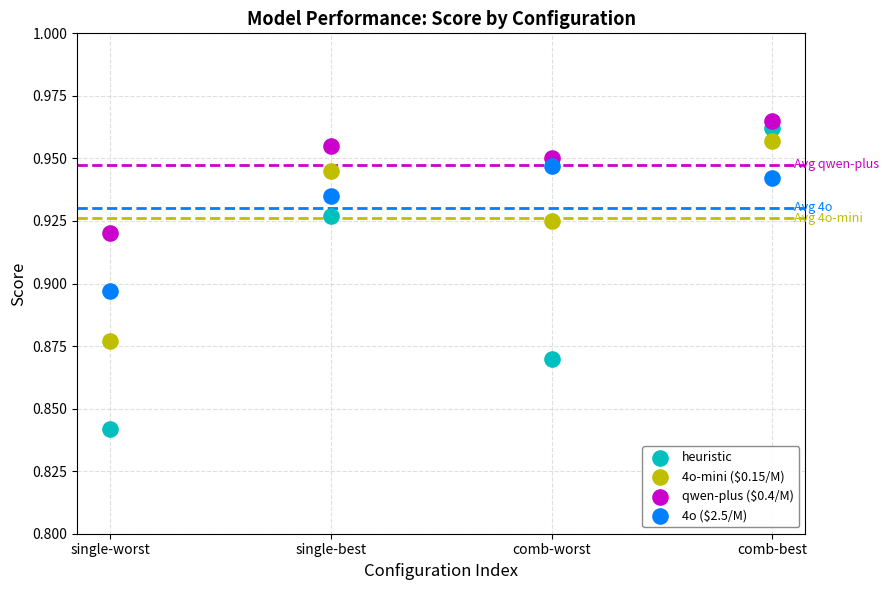

What are all the series names shown in the legend?

heuristic, 4o-mini ($0.15/M), qwen-plus ($0.4/M), 4o ($2.5/M)